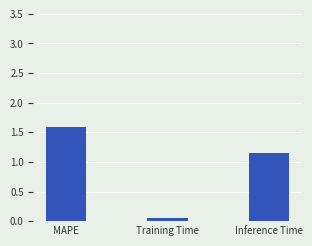

What is the label of the 3rd bar from the right?

MAPE